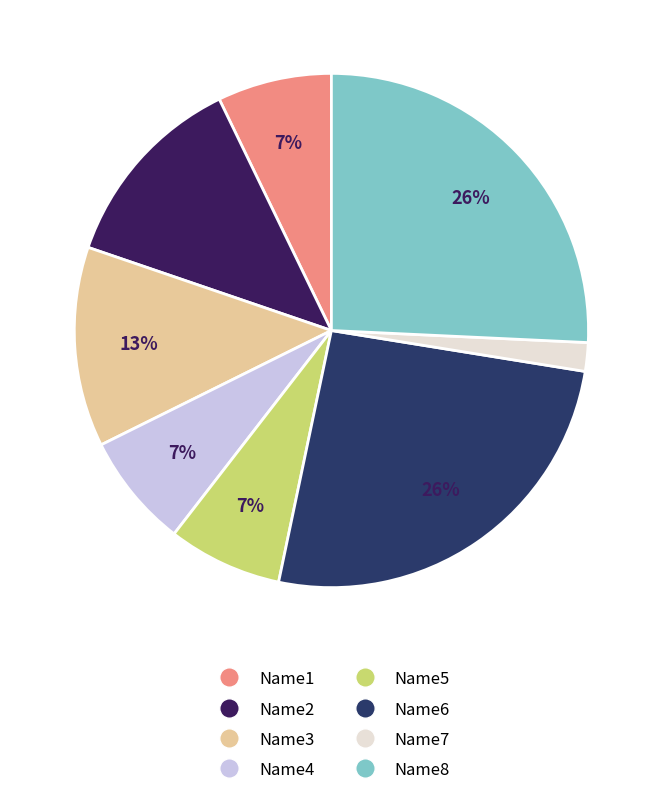

To the nearest percent, what is the combined percentage of Name5 and Name2?

20%